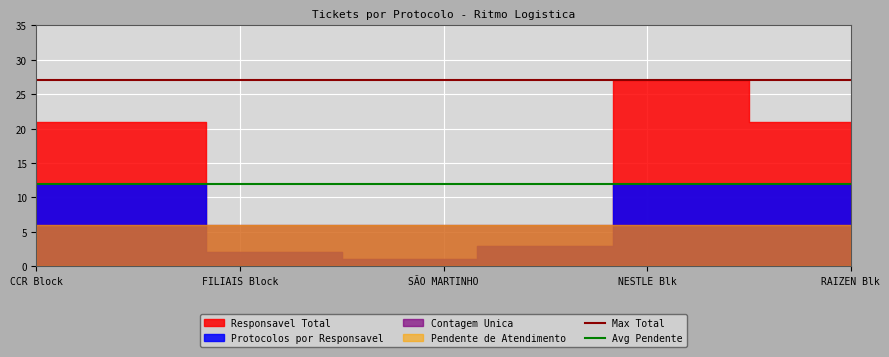

What is the total value across all series at CCR Block?

39